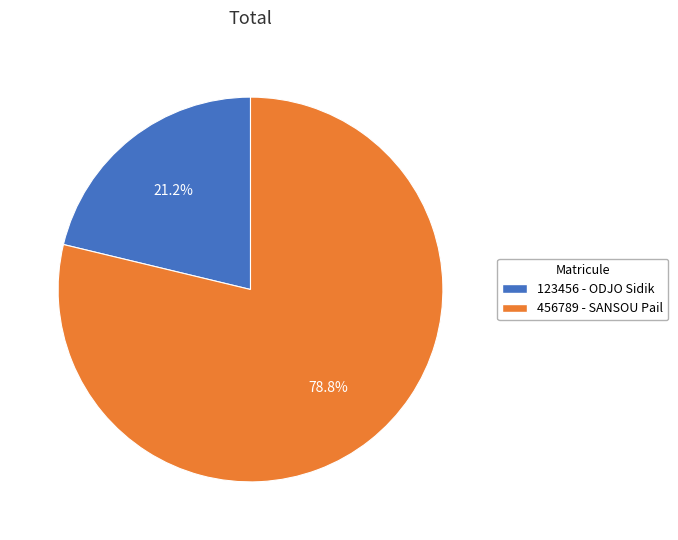

Count the number of slices in the pie.

2